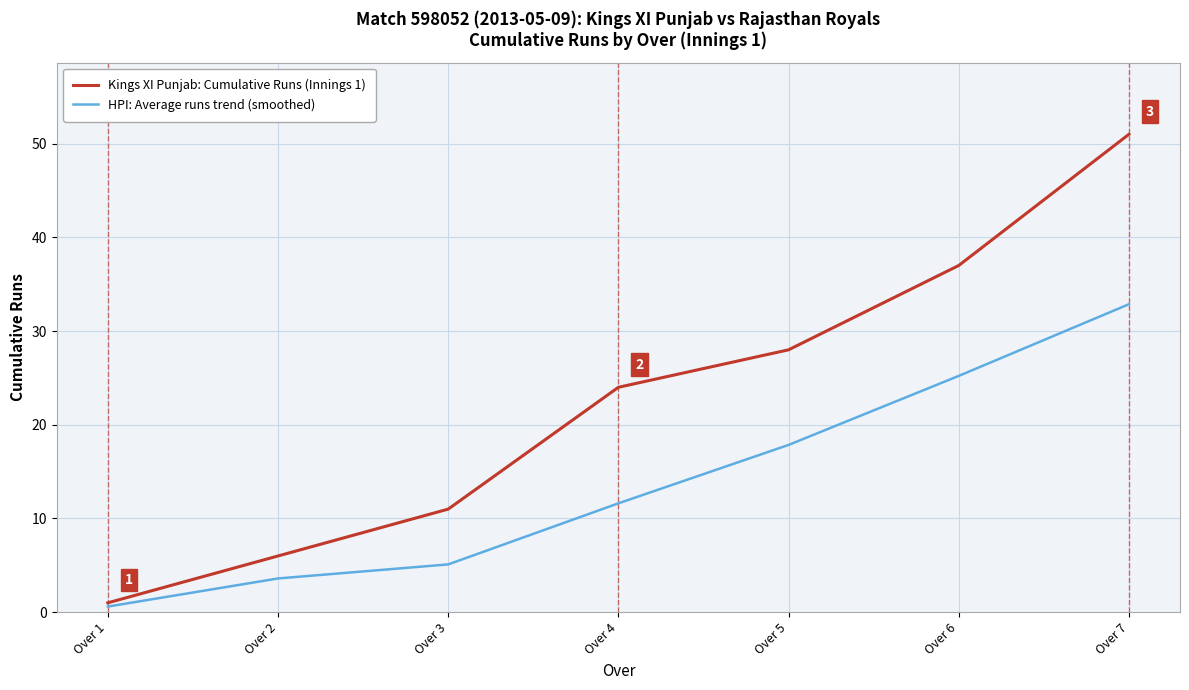

At which label does HPI: Average runs trend (smoothed) reach its peak?

Over 7